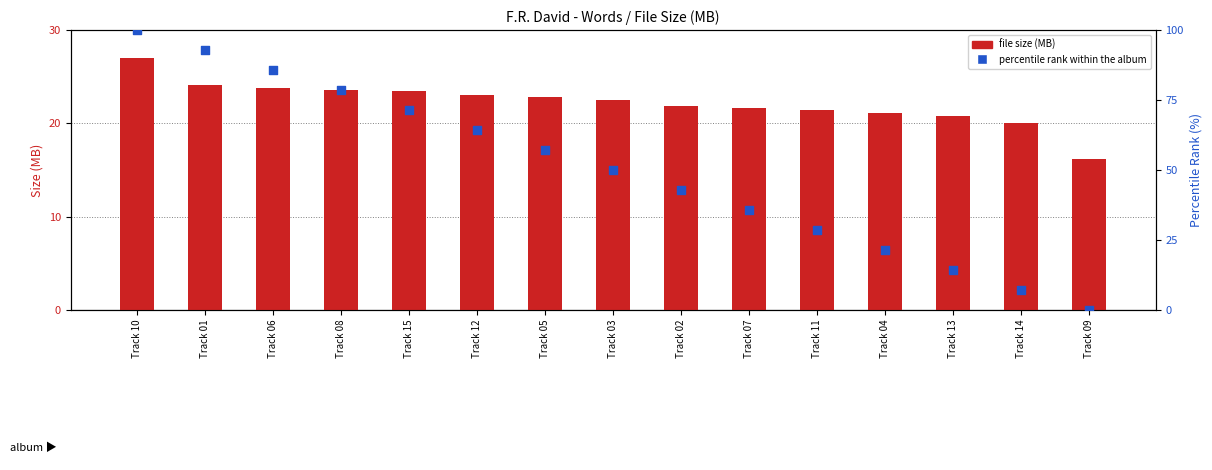

Which series contains the lowest Y value?

percentile rank within the album